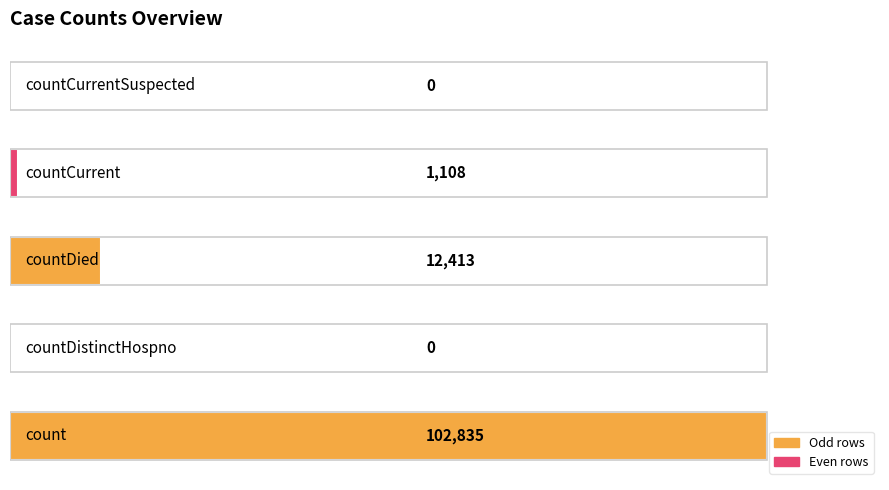

What is the sum of all values?

116356